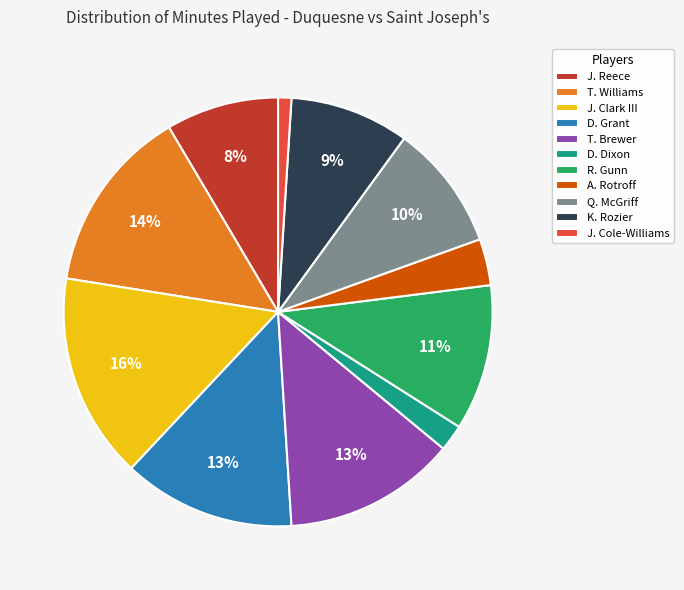

Does T. Brewer account for over 50% of the chart?

No